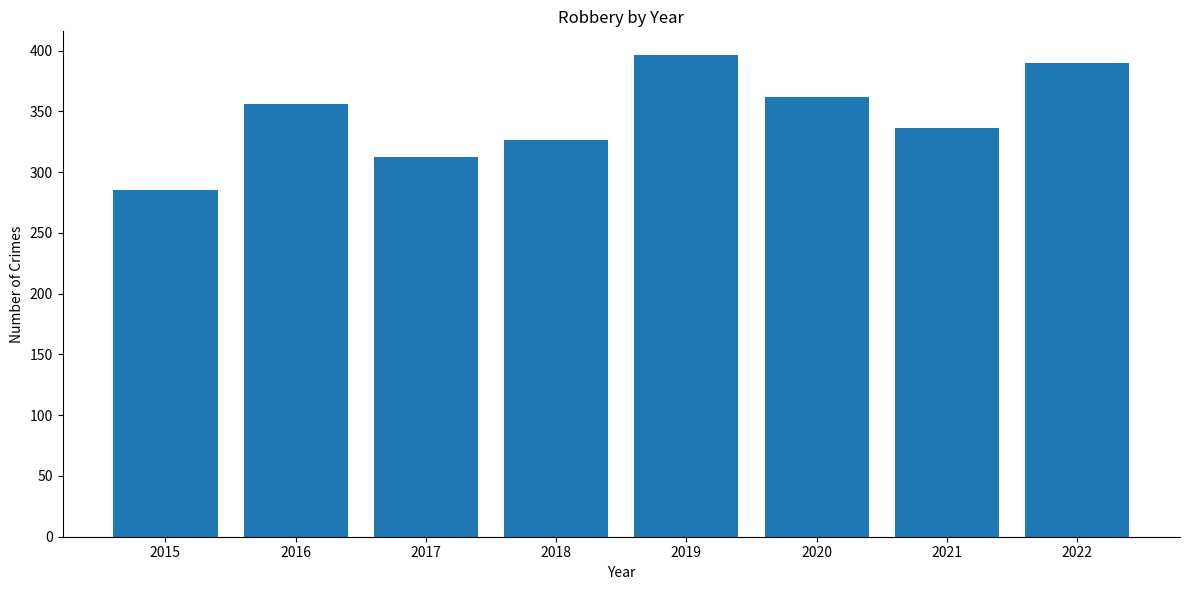

Does the chart contain stacked bars?

No